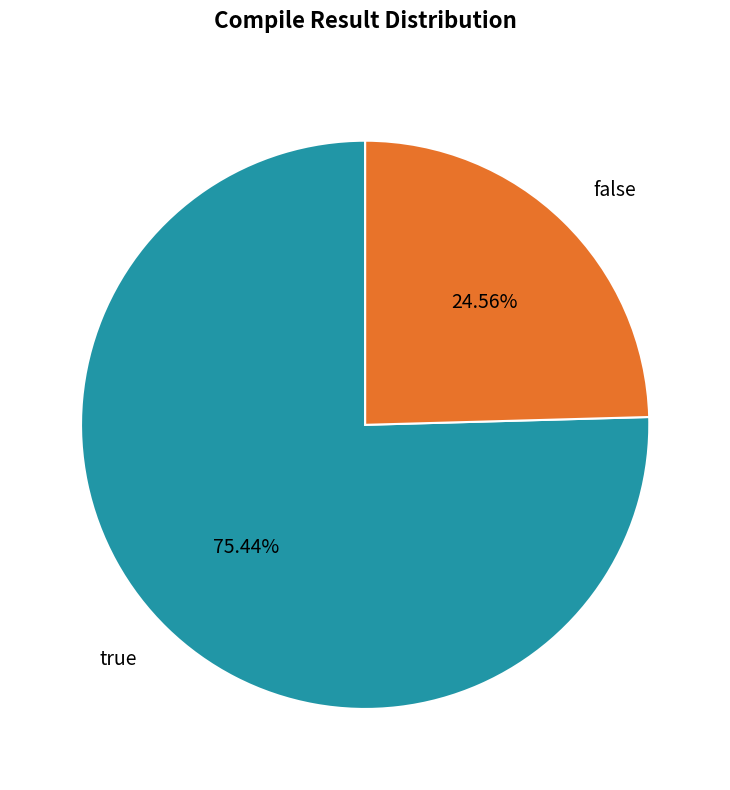

How many slices are in this pie chart?

2